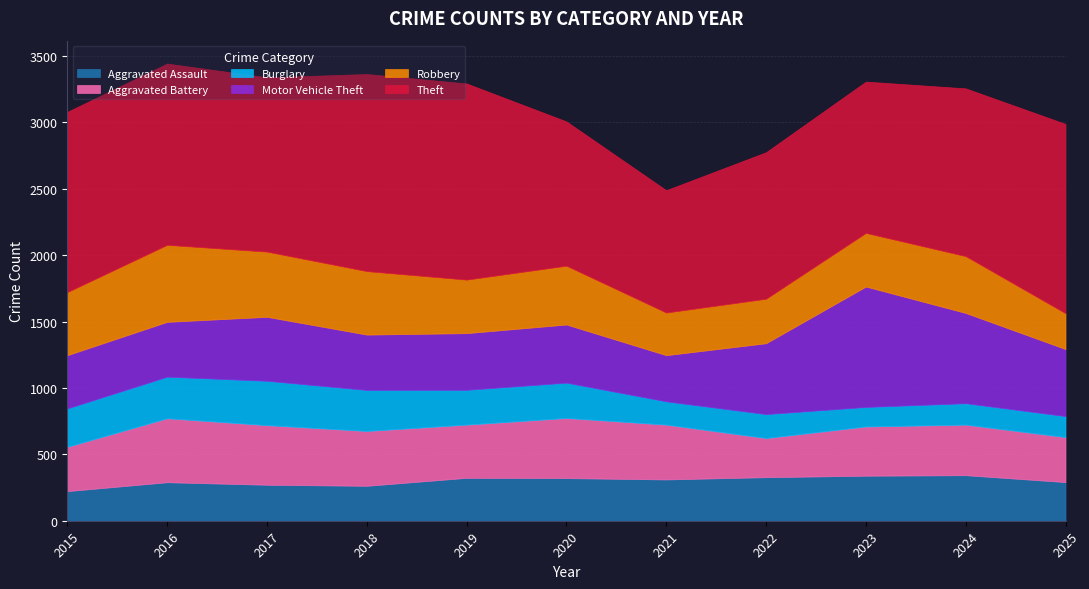

What are all the series names shown in the legend?

Aggravated Assault, Aggravated Battery, Burglary, Motor Vehicle Theft, Robbery, Theft